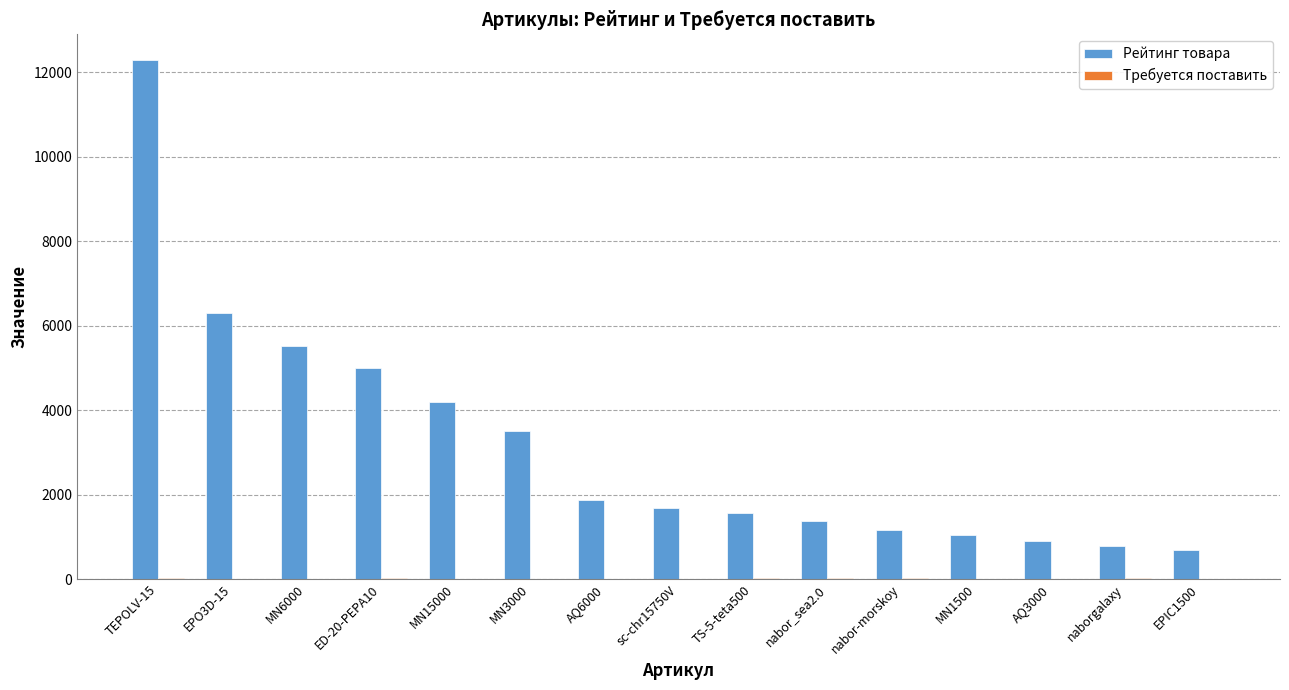

At which label does Рейтинг товара reach its peak?

TEPOLV-15